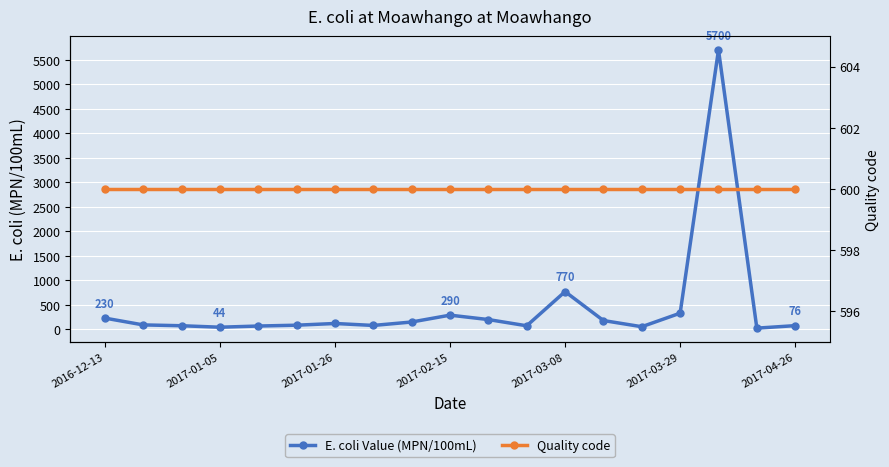

What is the spread (max minus min) of values at 2017-03-08?

170